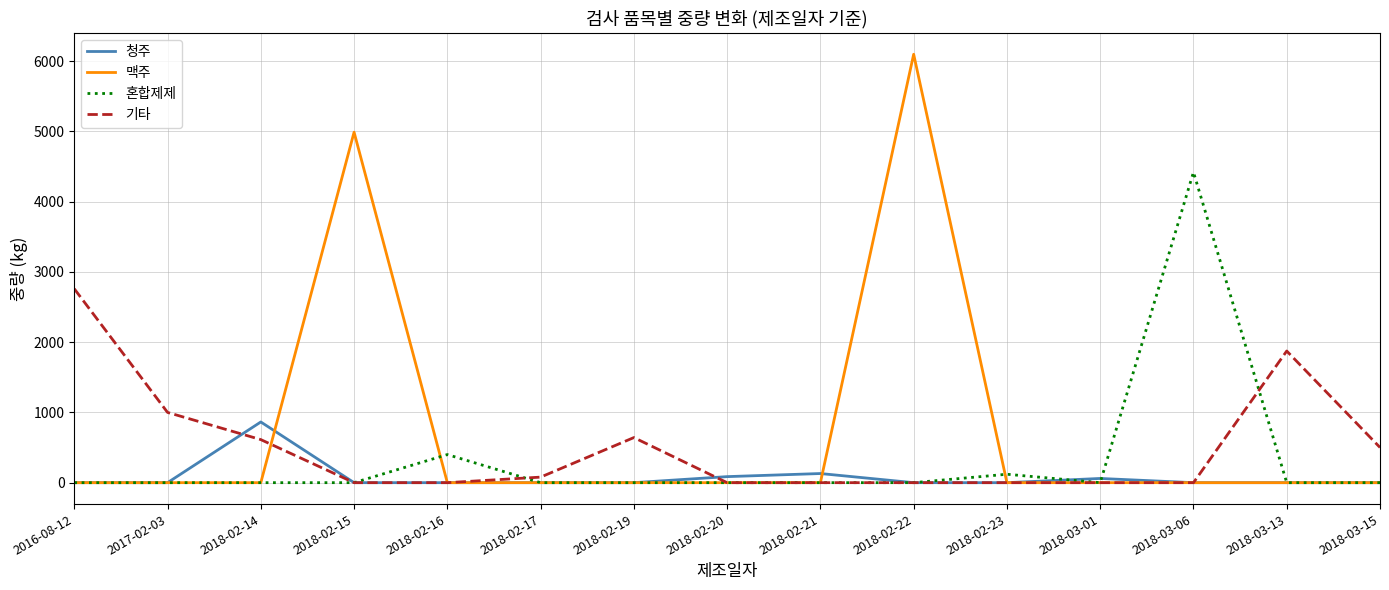

At which label is 맥주 closest to 3049?

2018-02-15